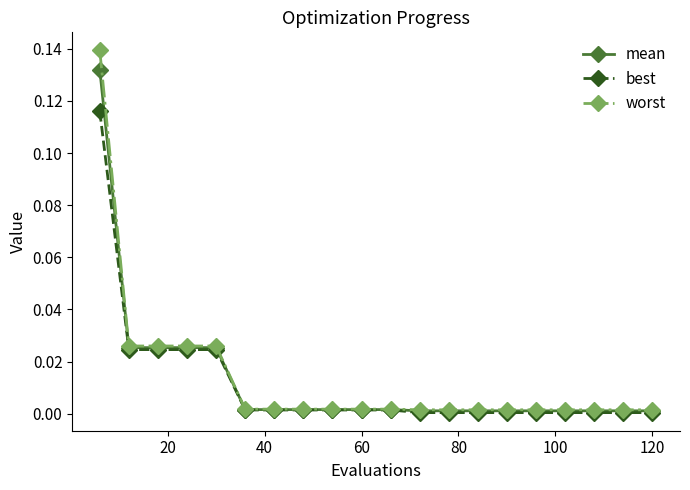

Rank the series by their maximum value, from lowest to highest.

best, mean, worst